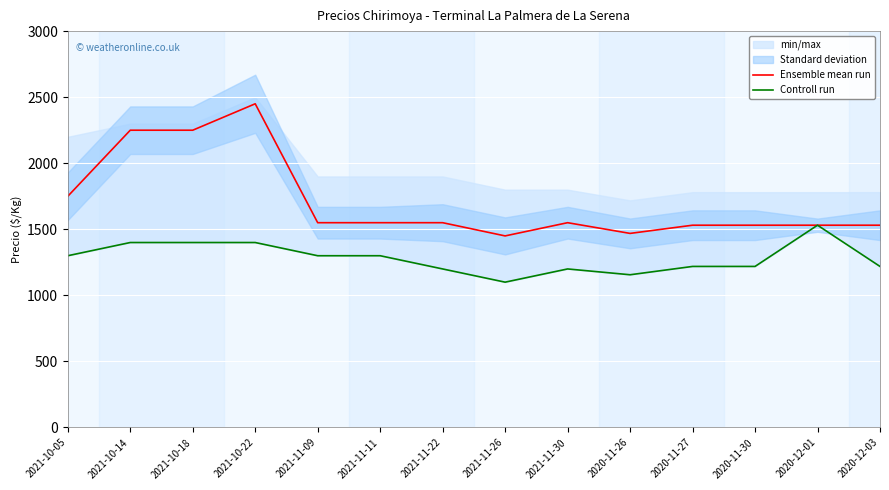

True or false: Ensemble mean run and Controll run intersect in this chart.

False